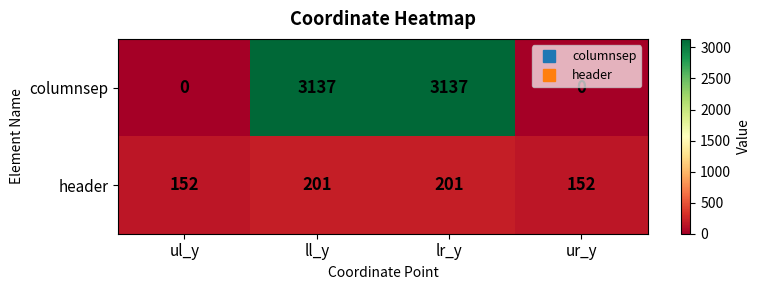

What is the difference between the maximum and minimum values in the columnsep series?

3137